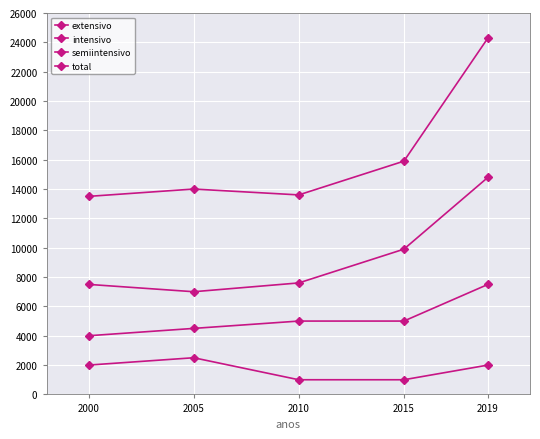

Is it true that intensivo equals 5828 at 2000?

False